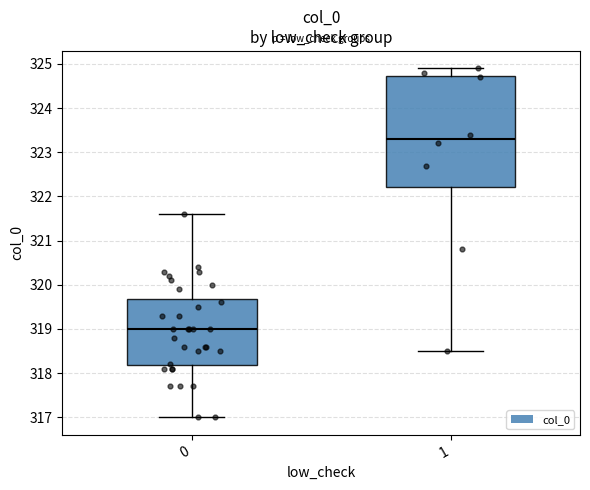

Which box is the tallest, from its lower edge to its upper edge?

1